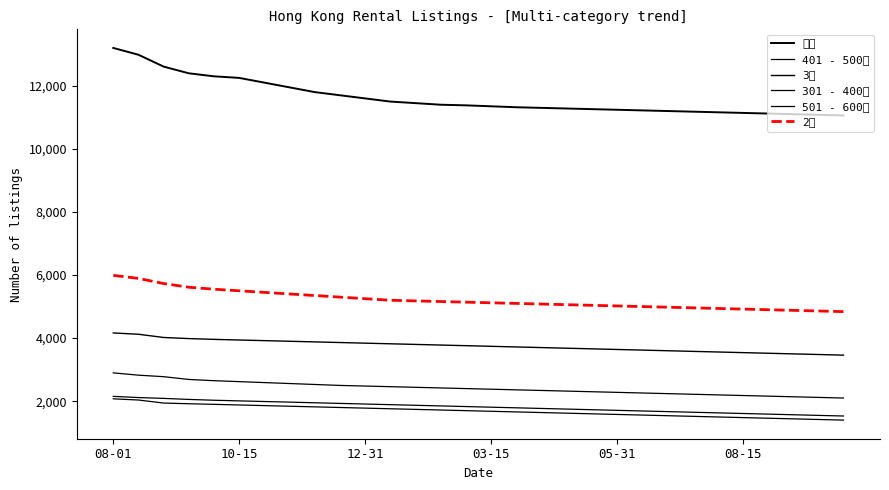

Is this an area chart (filled region under the line)?

No